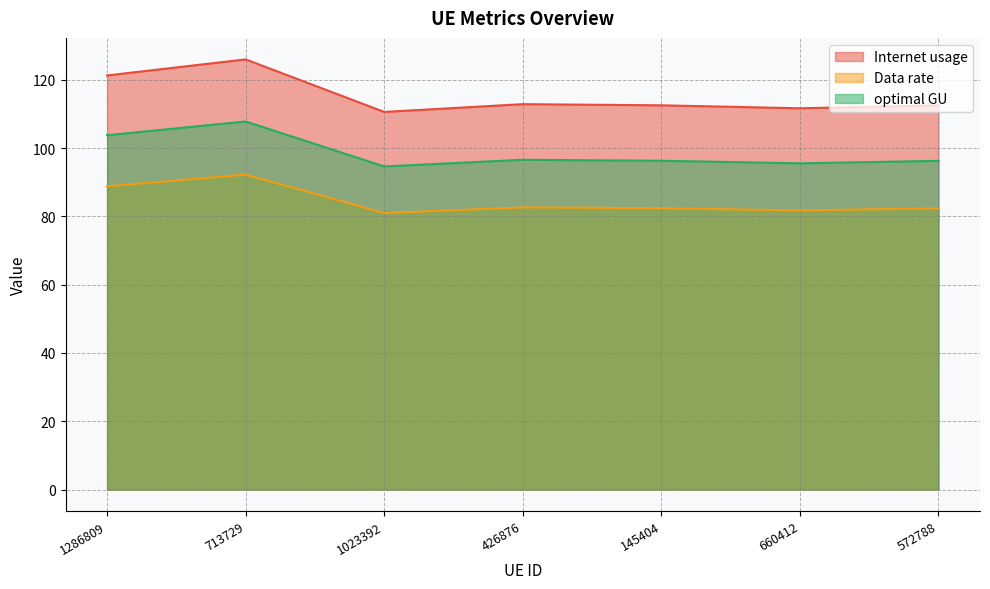

True or false: Data rate and Internet usage intersect in this chart.

False